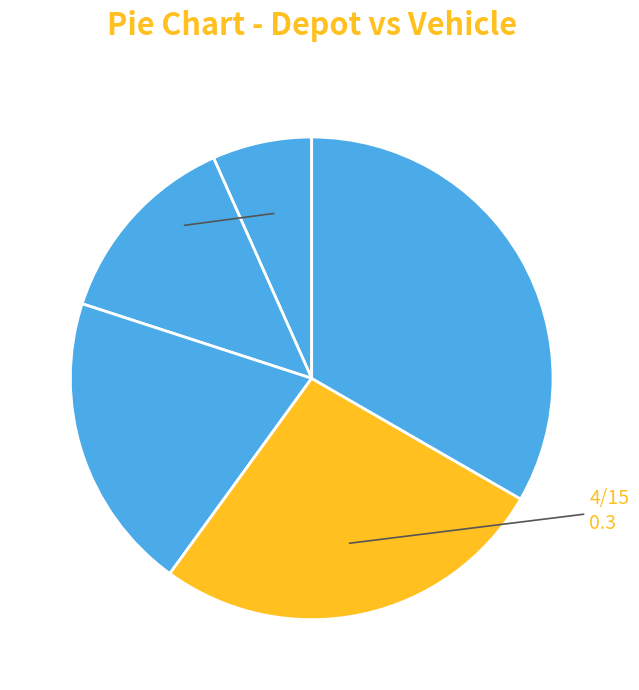

Which slice is the smallest?

2